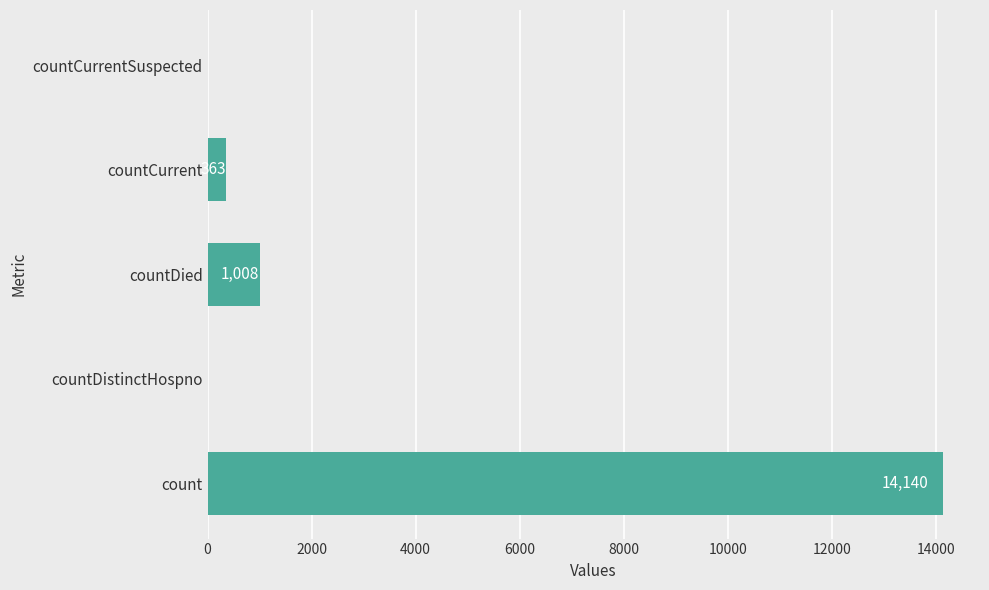

At which label is the value closest to 7070?

countDied